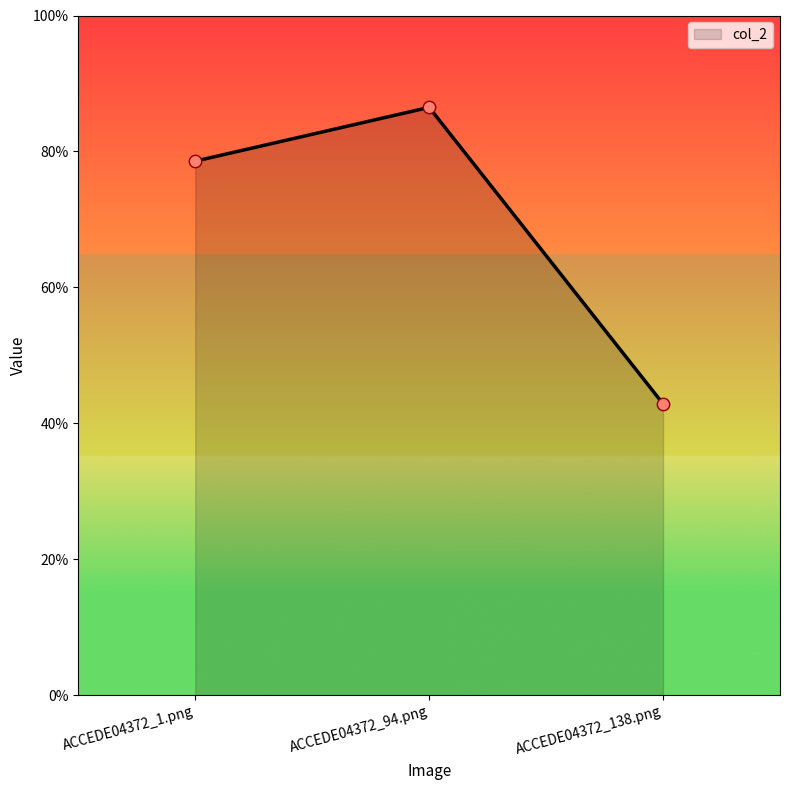

Between ACCEDE04372_1.png and ACCEDE04372_94.png, which is larger?

ACCEDE04372_94.png